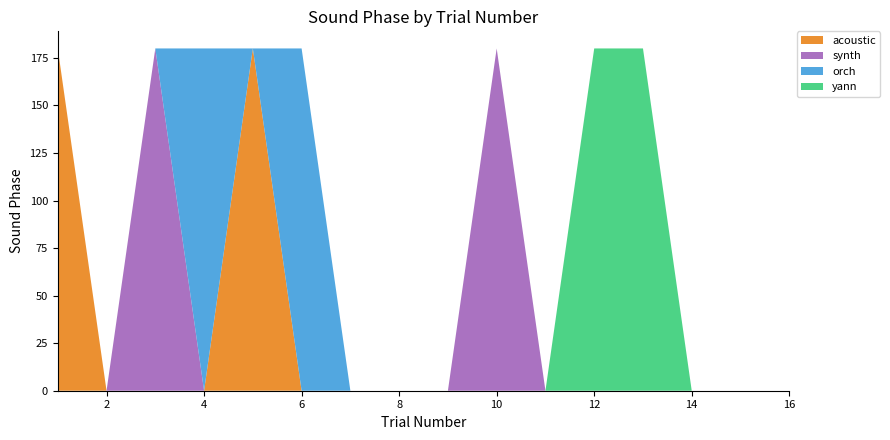

Reading left to right, transcribe all the data shown in this chart.

acoustic: 180	0	0	0	180	0	0	0	0	0	0	0	0	0	0	0
synth: 0	0	180	0	0	0	0	0	0	180	0	0	0	0	0	0
orch: 0	0	0	180	0	180	0	0	0	0	0	0	0	0	0	0
yann: 0	0	0	0	0	0	0	0	0	0	0	180	180	0	0	0